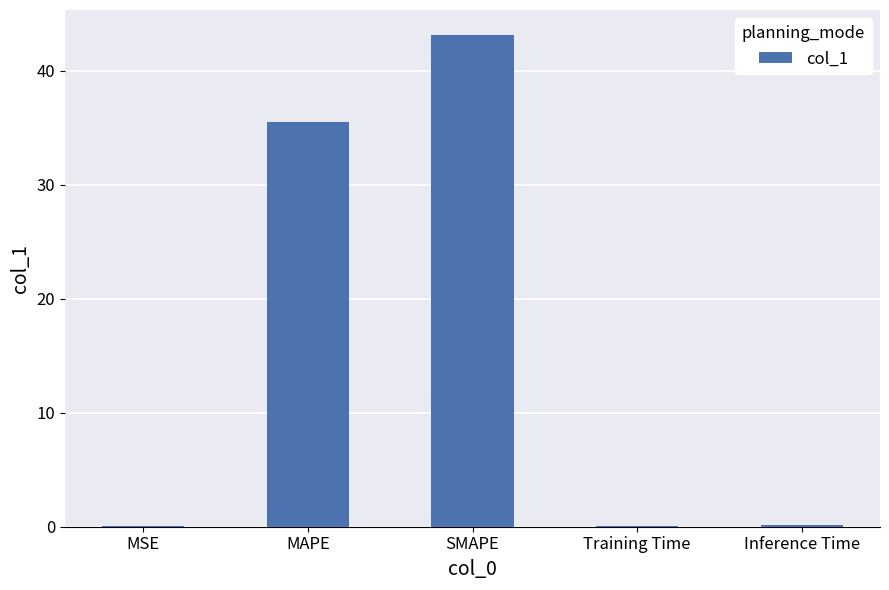

What is the sum of all values?

78.9